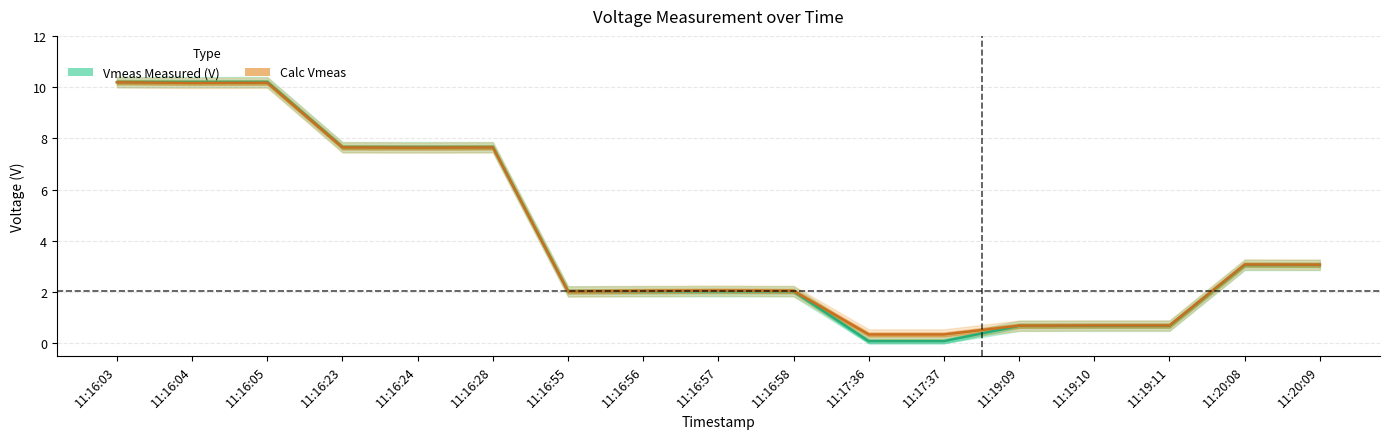

What is the label of the 6th point from the right?

11:17:37